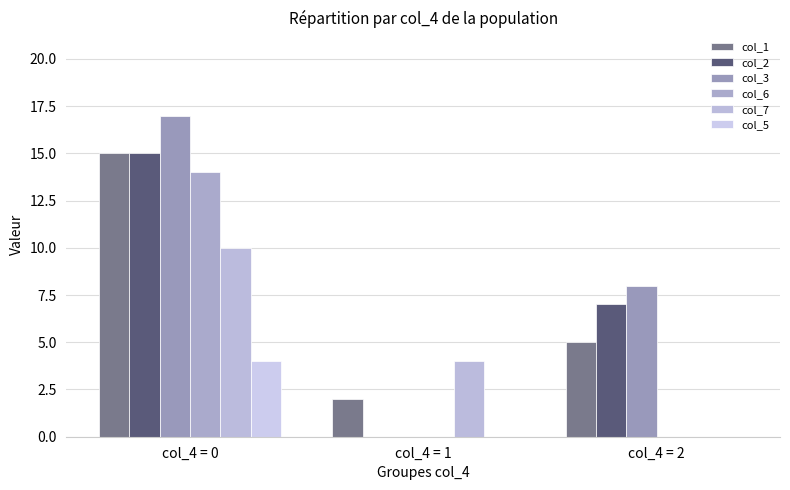

Which category has the lowest value in the col_3 series?

col_4 = 1